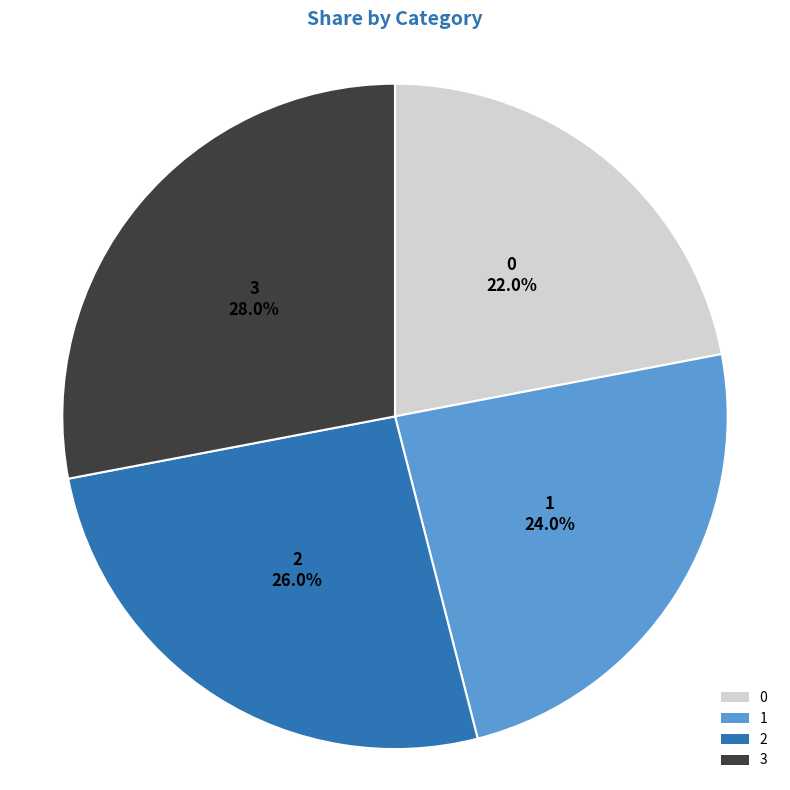

What is the ratio of the value at 3 to the value at 0?

1.3